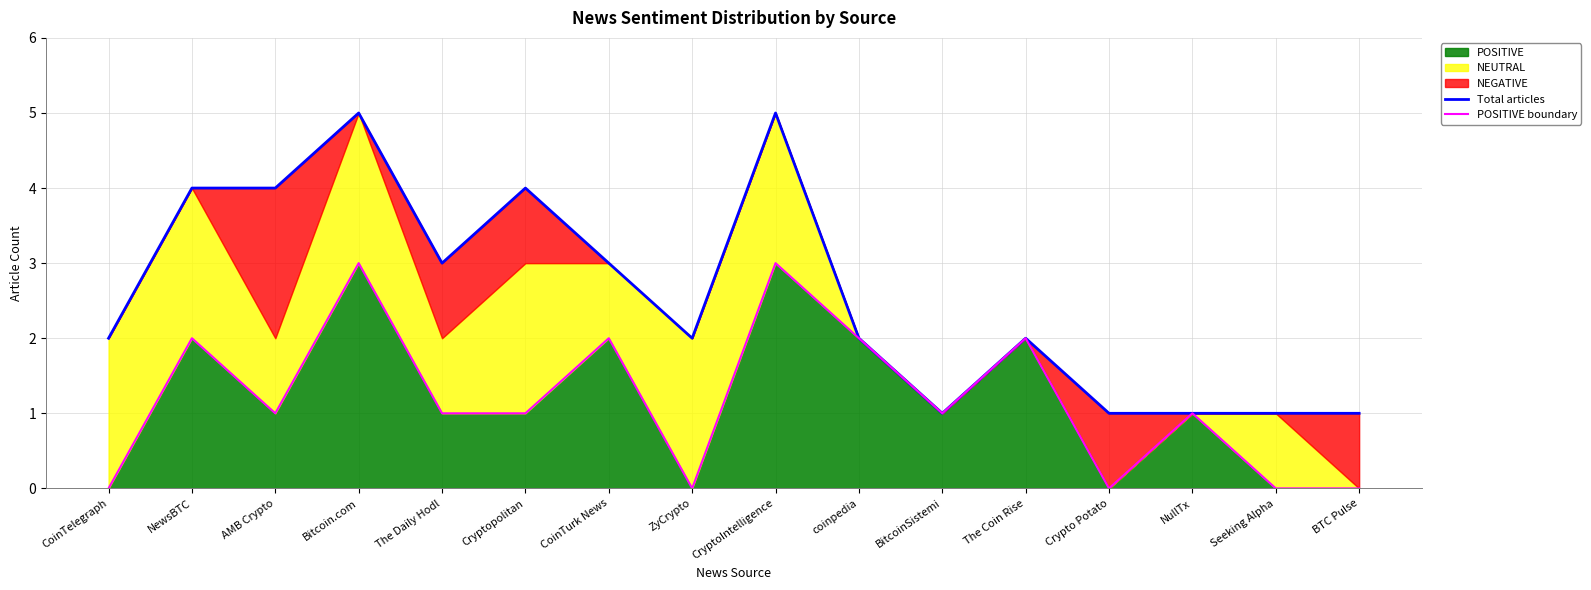

At which category does POSITIVE boundary reach its first local valley?

AMB Crypto